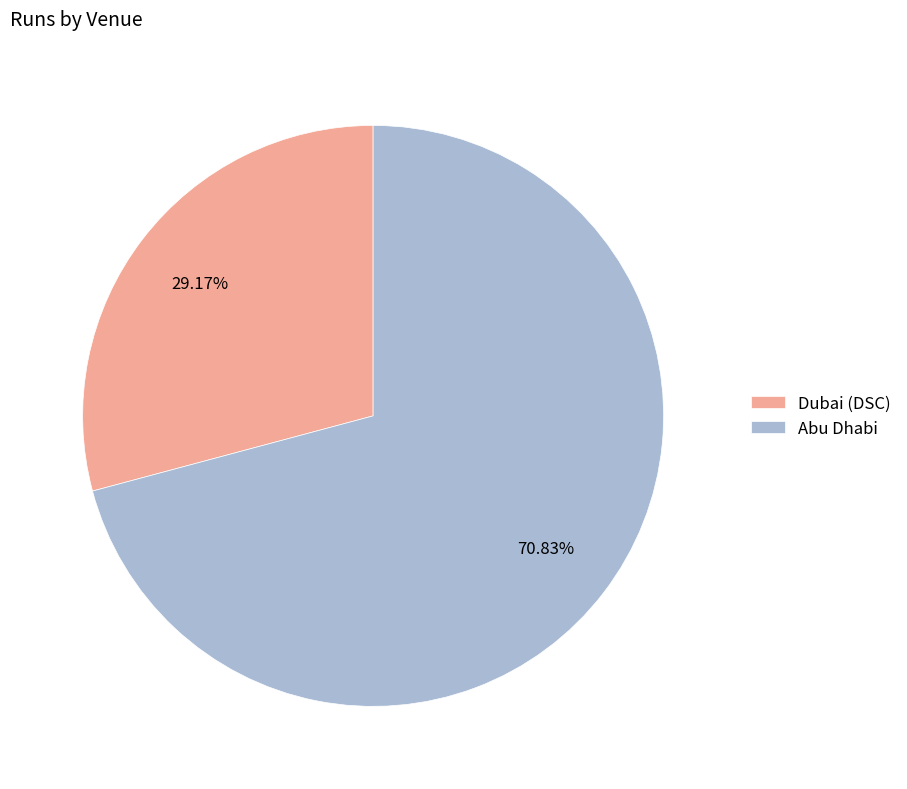

Does Dubai (DSC) account for over 50% of the chart?

No